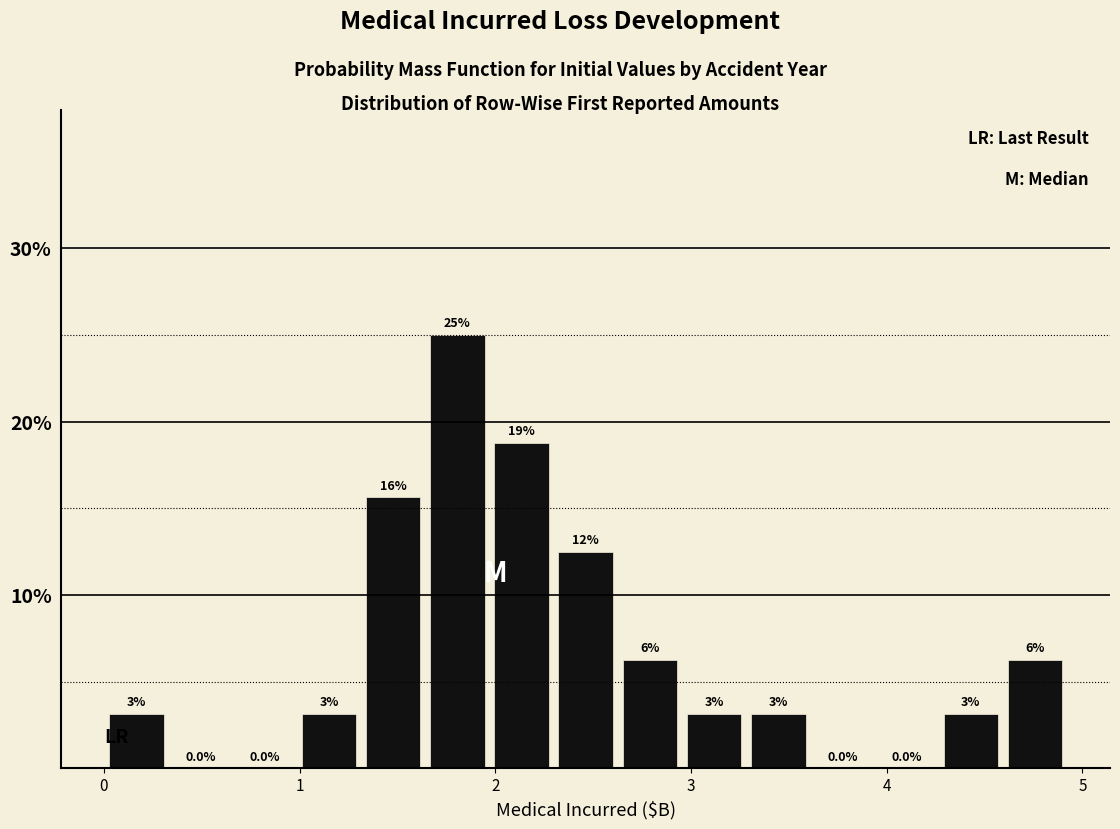

Around what value on the x-axis is the tallest bar? Give the approximate position of its centre, as read against the axis.

1.8